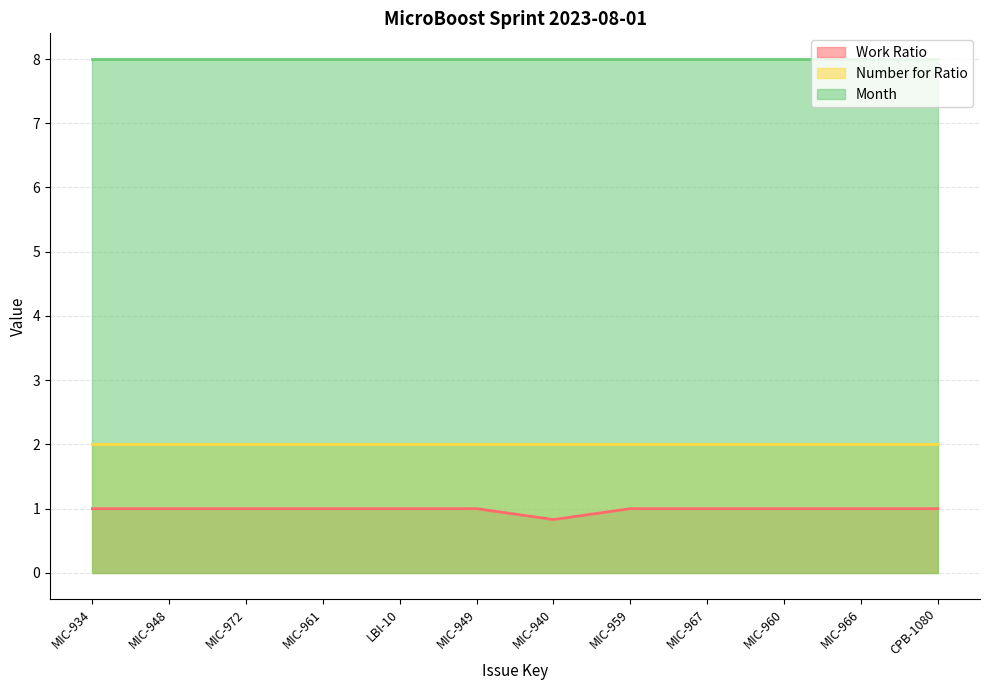

How many lines are shown in the chart?

3